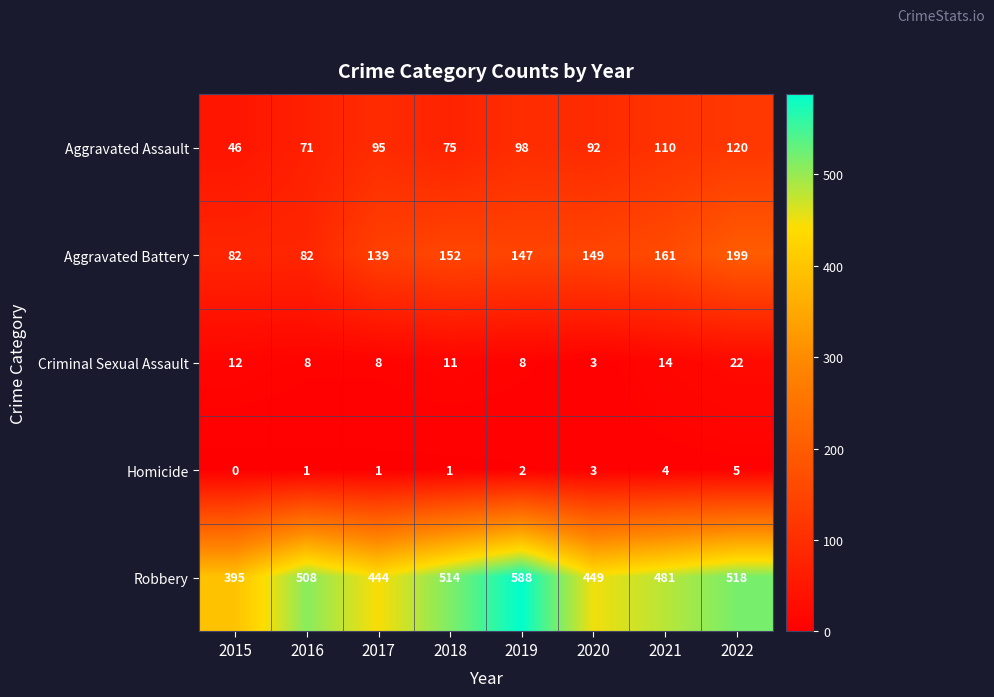

True or false: Criminal Sexual Assault has a value of 3 at 2017.

False